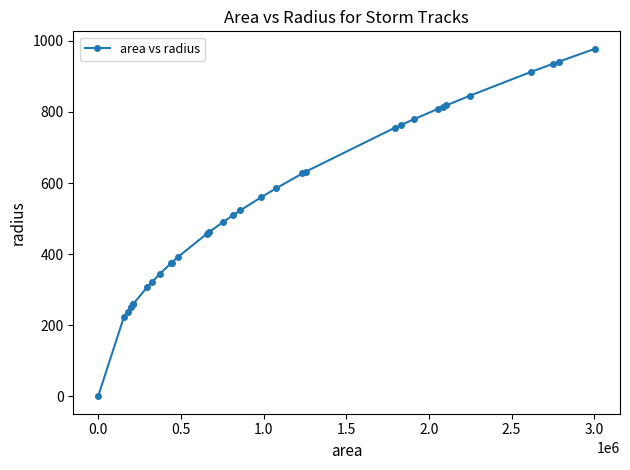

What is the value of the 26th point from the left?

808.7